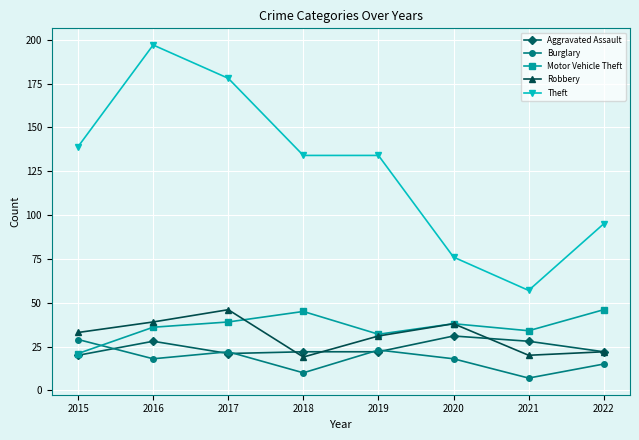

True or false: Aggravated Assault and Burglary intersect in this chart.

True